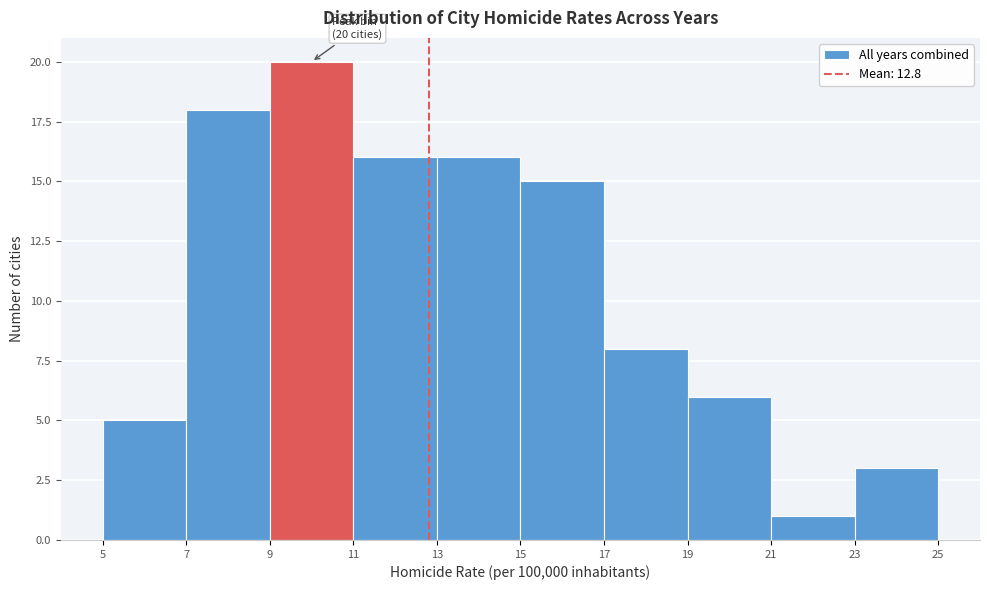

Over which range of the x-axis is the bar tallest?

9 to 11